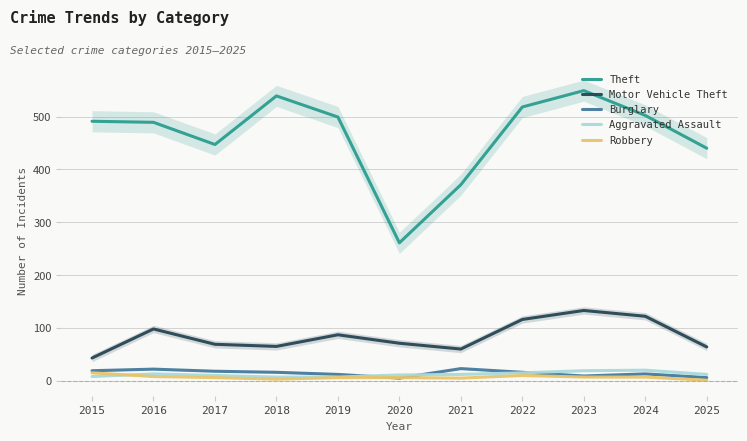

What is the minimum value for Motor Vehicle Theft?

43